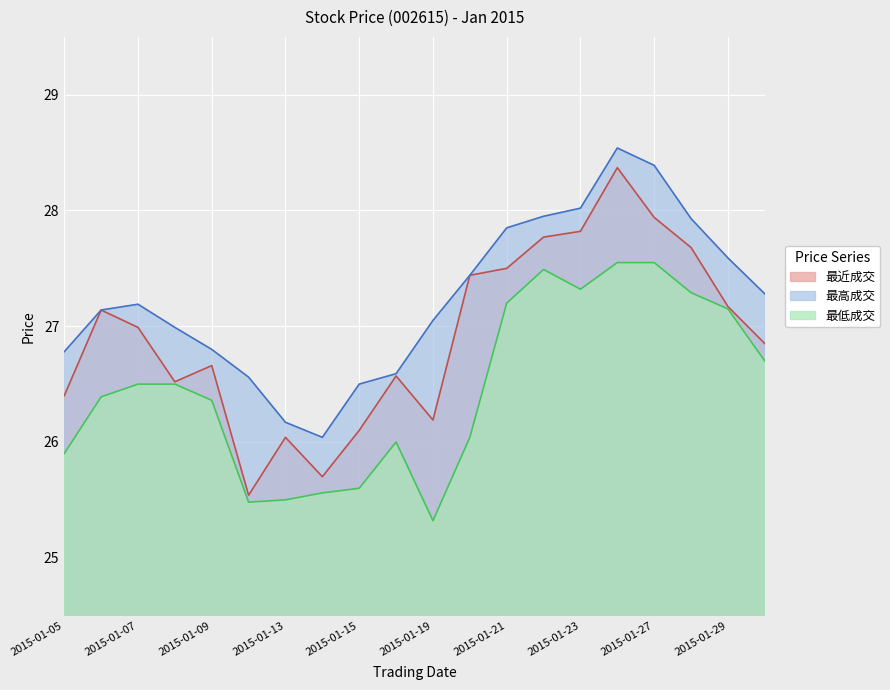

How many interior local peaks does the 最高成交 series have?

2